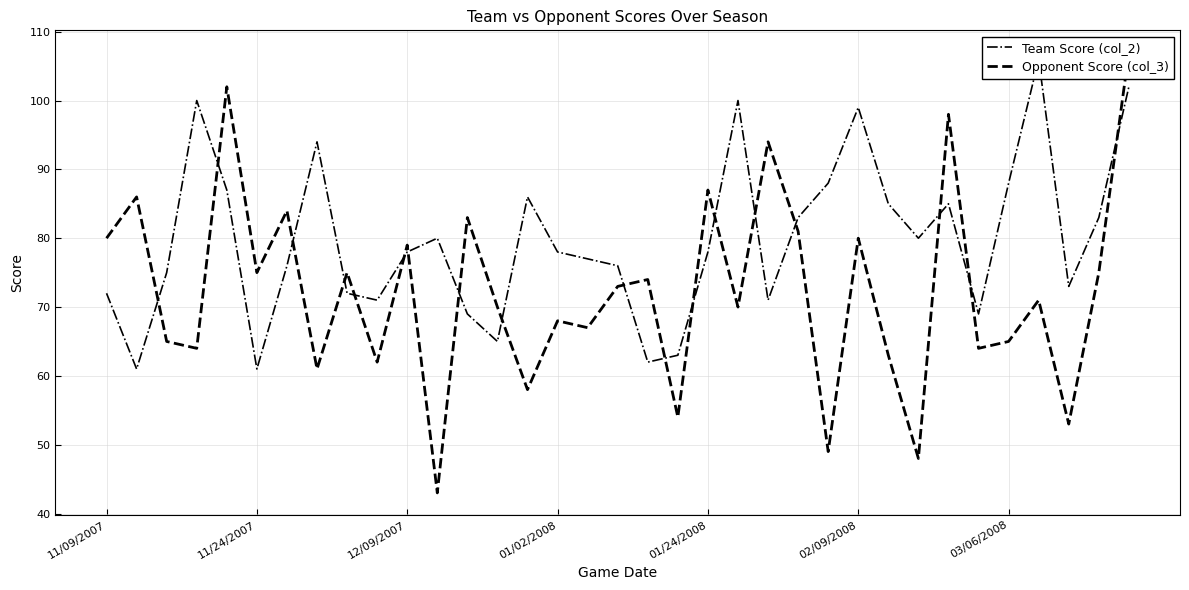

At how many categories does at least one series exceed 89?

9